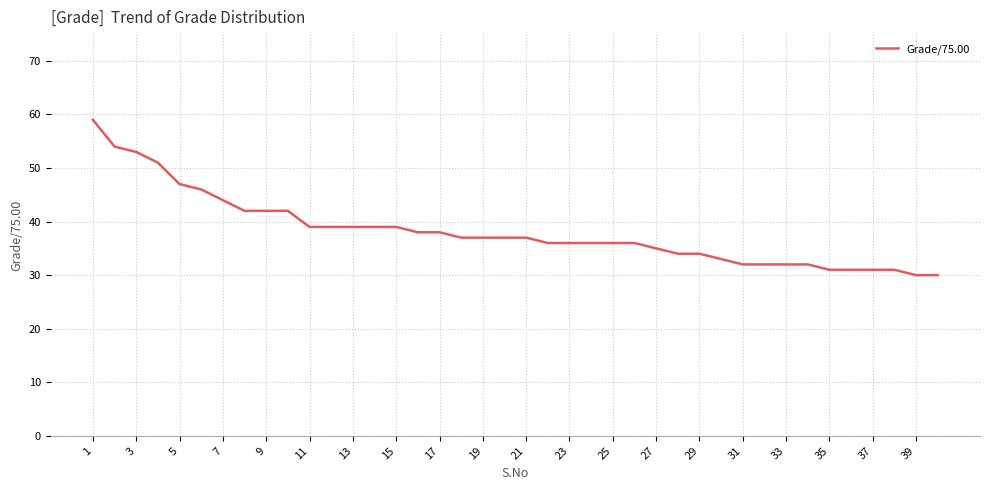

What is the minimum value shown in the chart?

30